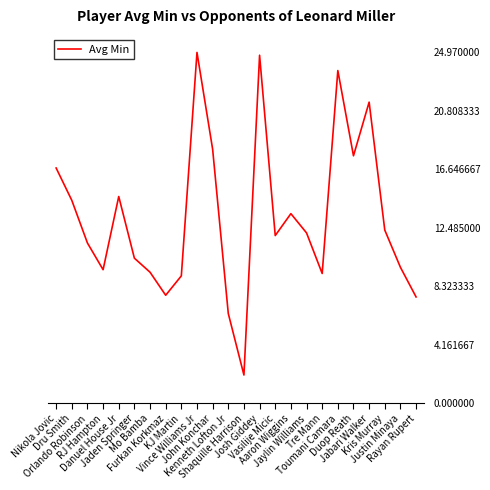

True or false: the data shows 2.9 at Kris Murray.

False